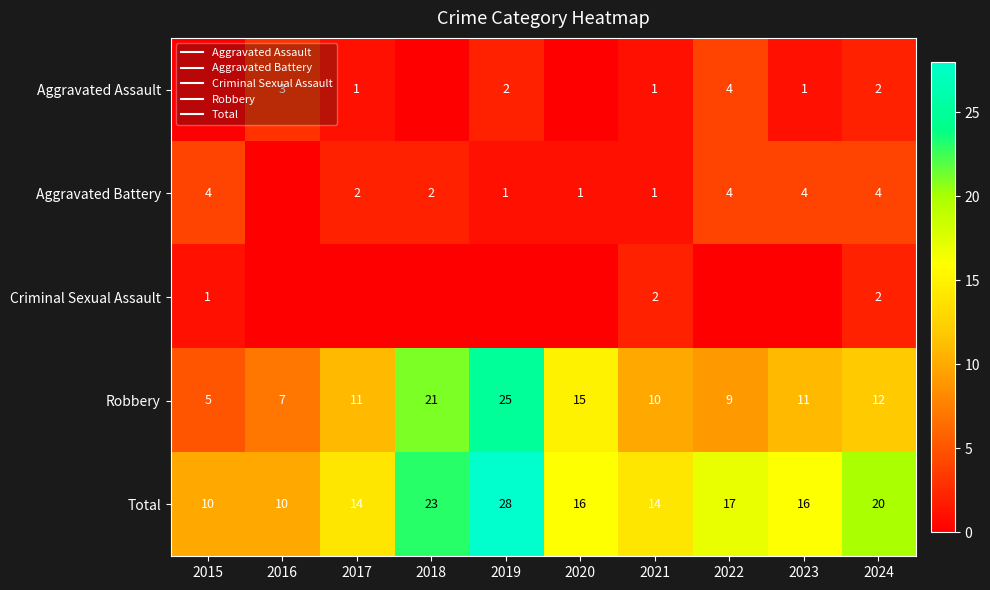

The Criminal Sexual Assault series shows 1 at 2021. True or false?

False